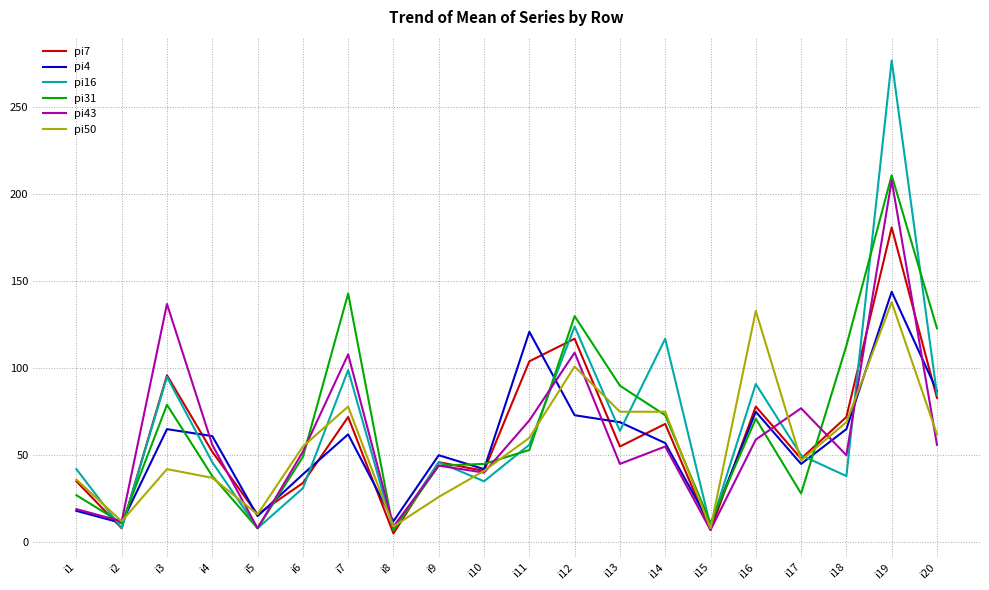

At which category does pi16 reach its first local valley?

i2